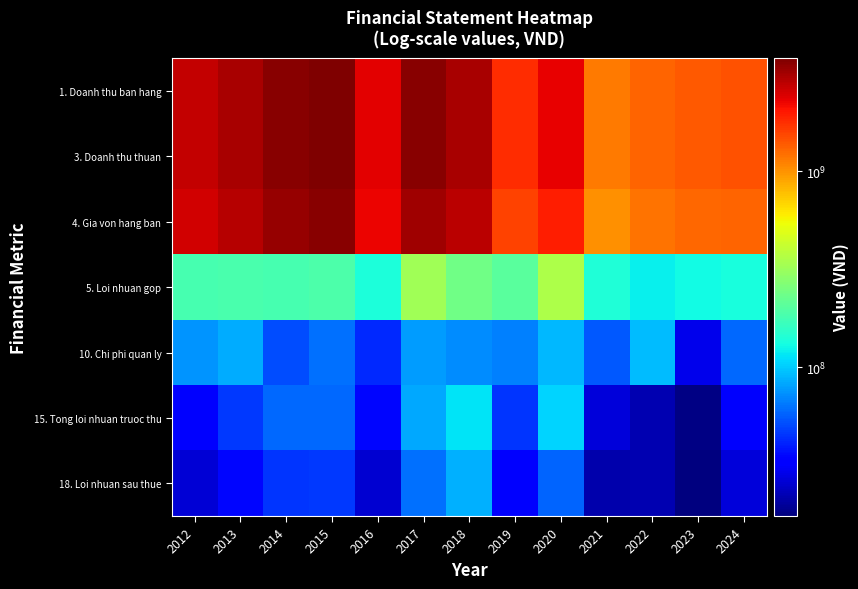

Rank the series by their maximum value, from highest to lowest.

1. Doanh thu ban hang, 3. Doanh thu thuan, 4. Gia von hang ban, 5. Loi nhuan gop, 15. Tong loi nhuan truoc thu, 10. Chi phi quan ly, 18. Loi nhuan sau thue